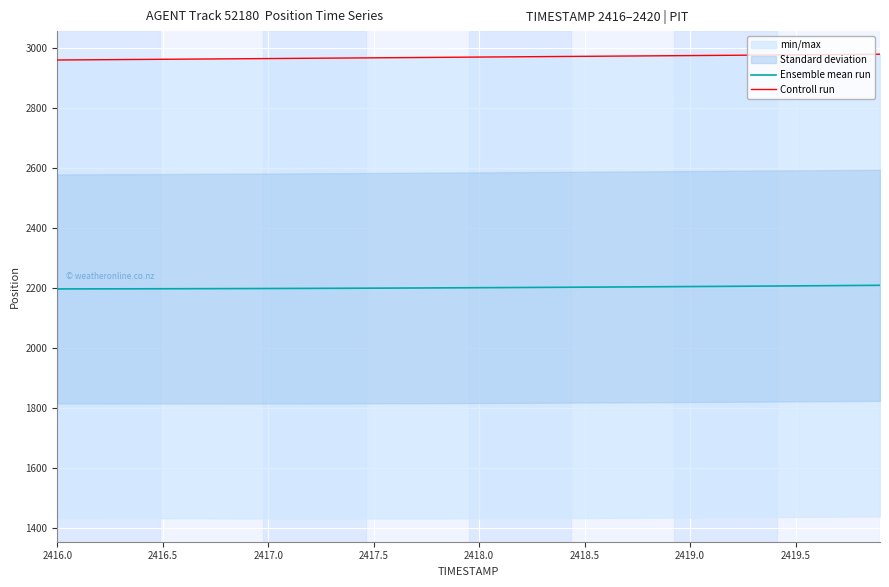

What is the sum of all Ensemble mean run values?

88093.2